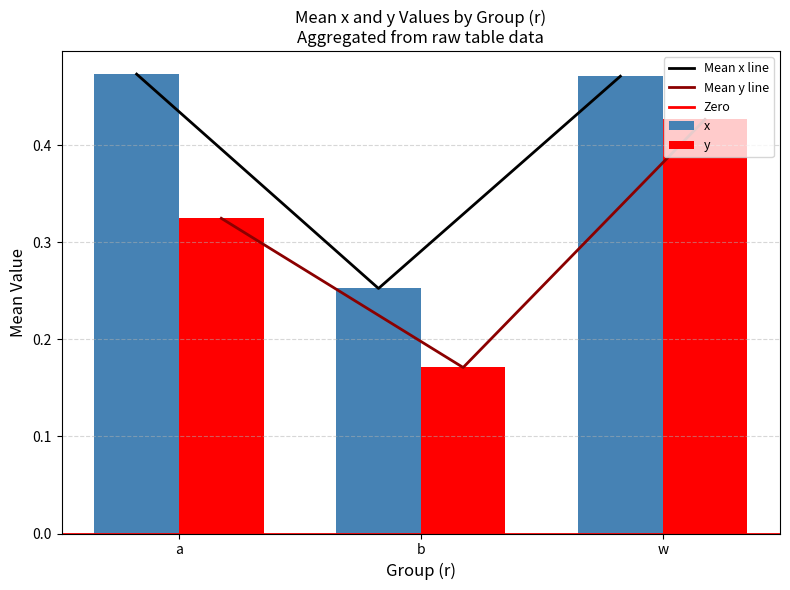

At which label does y reach its peak?

w